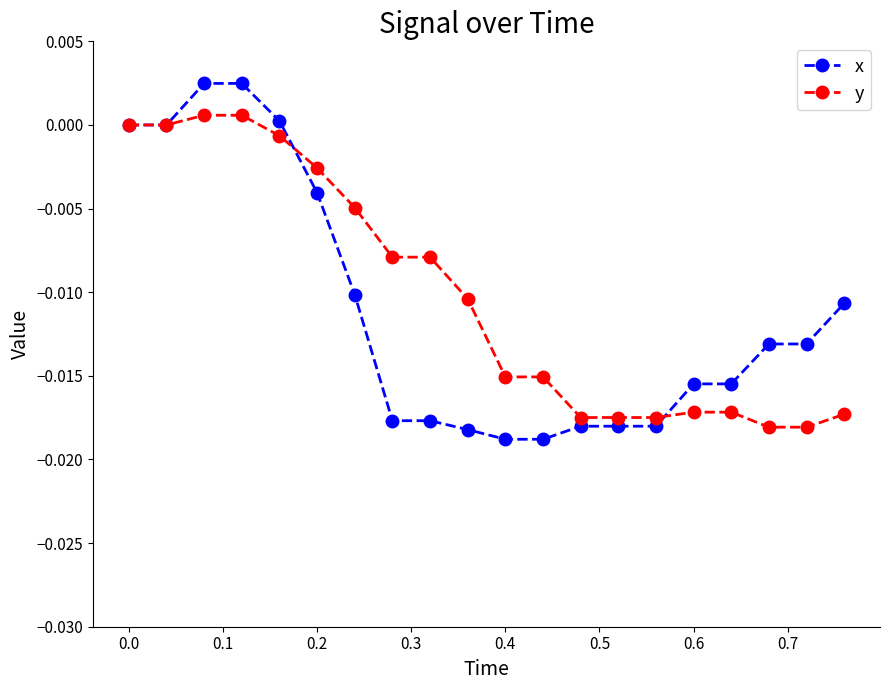

Which series has the largest range (max minus min)?

x